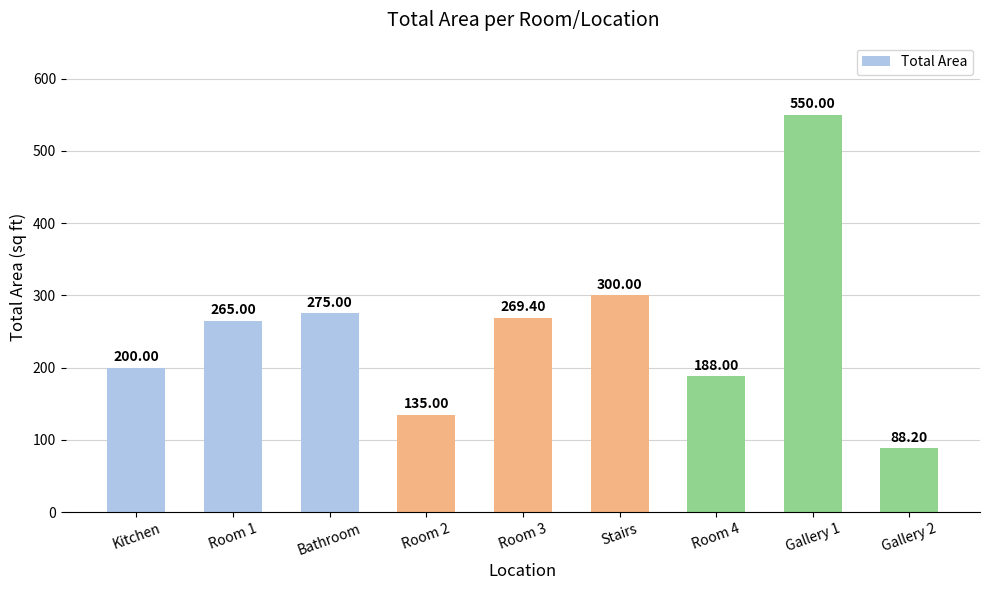

What is the sum of all values?

2270.6